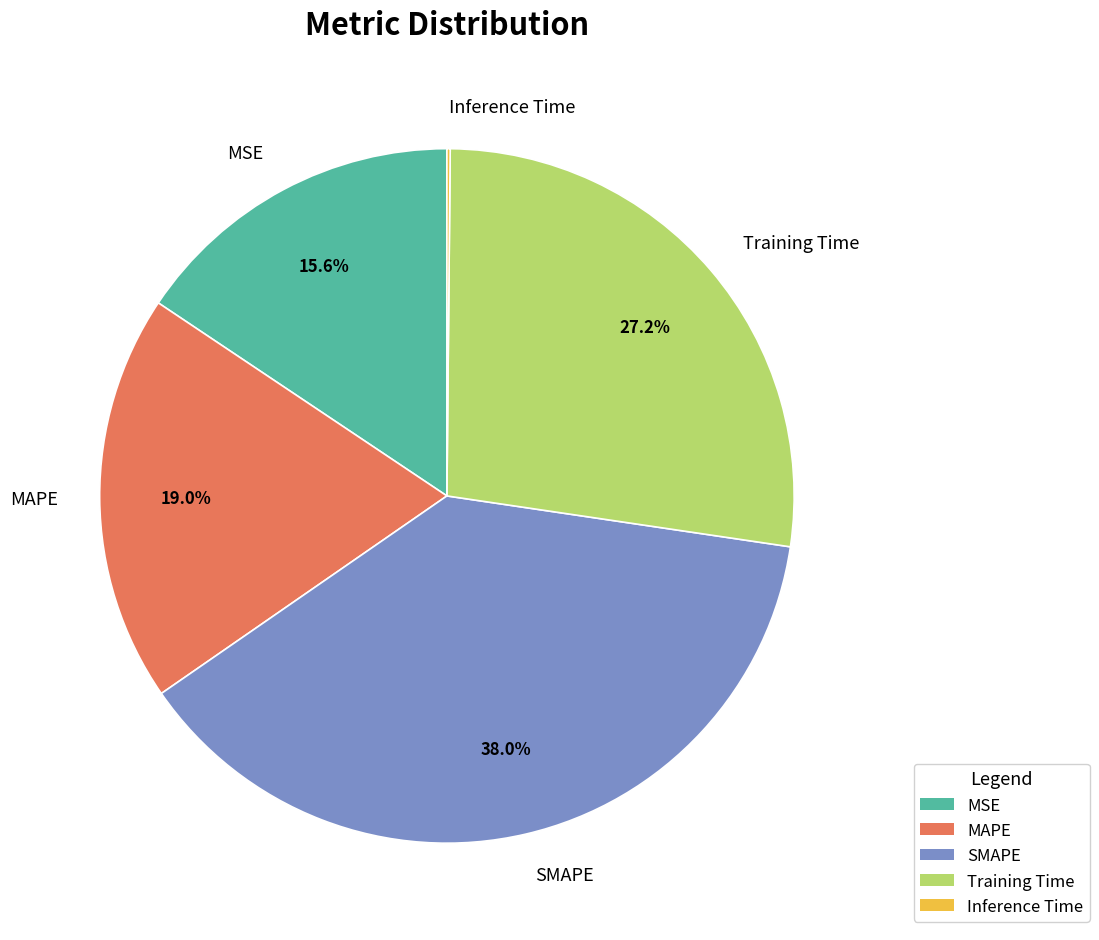

Combined, do MAPE and MSE account for over 50%?

No